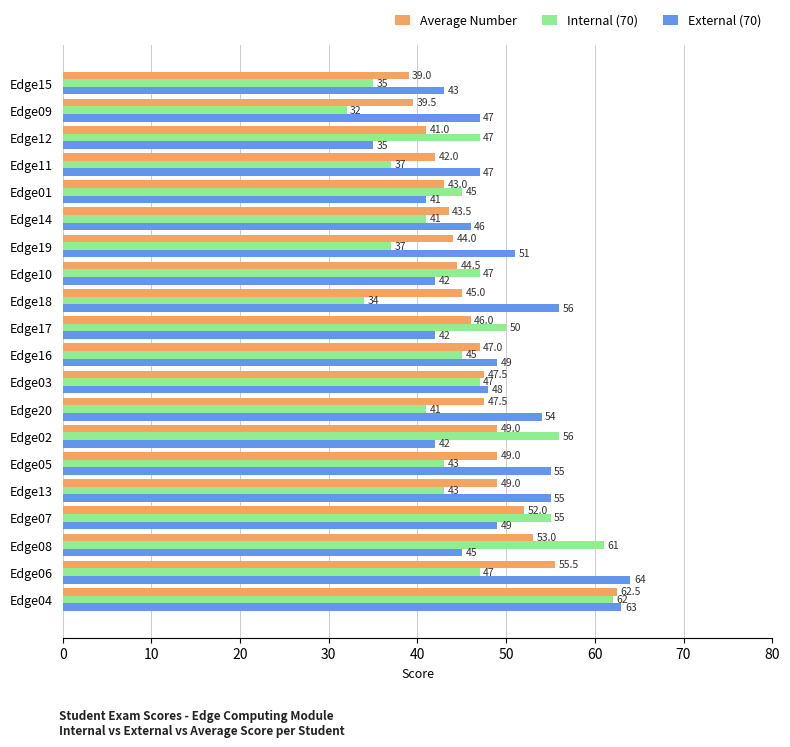

What is the difference between the second highest and minimum values in the External (70) series?

28.0